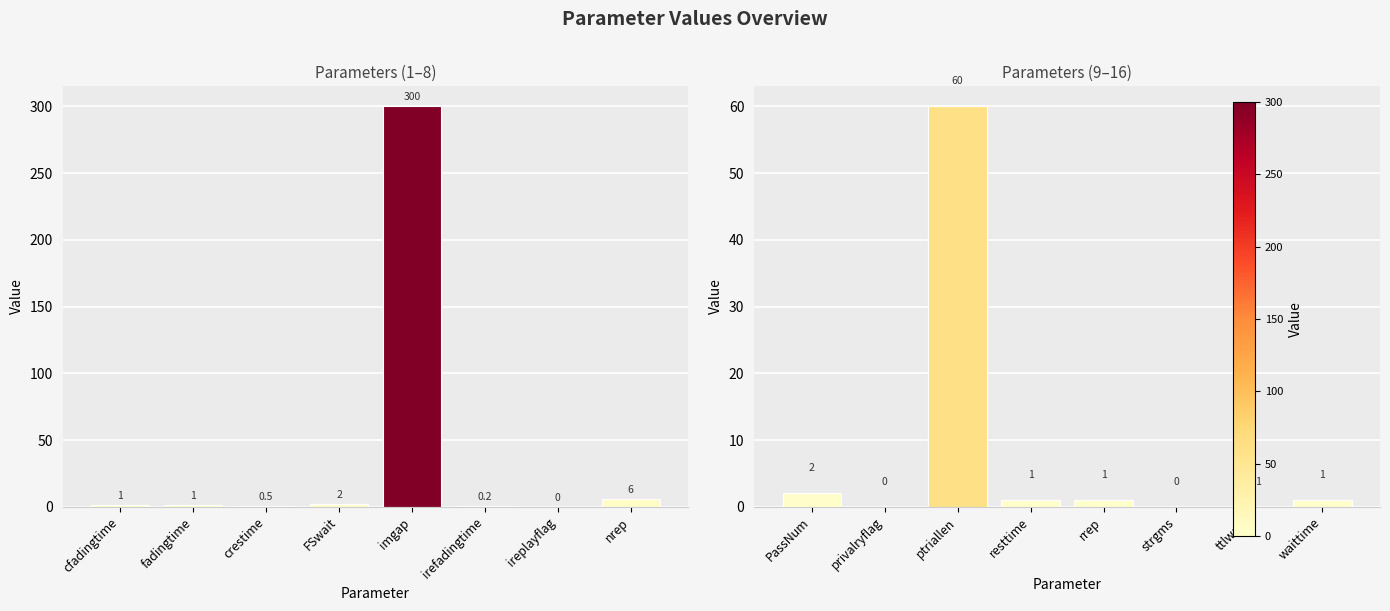

True or false: the data shows 0.0 at ttlwait.

True